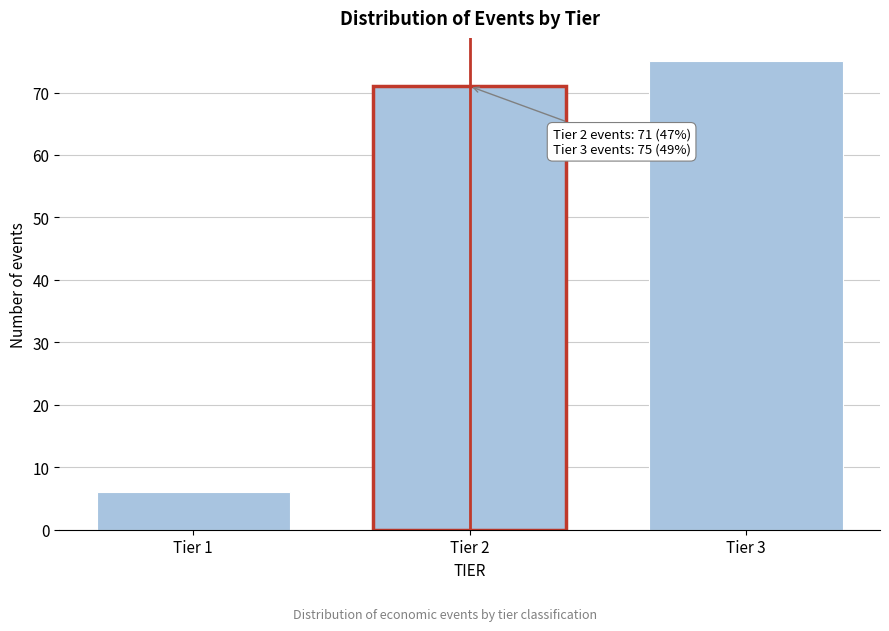

Reading left to right, what are all the values shown in this chart?

6	71	75